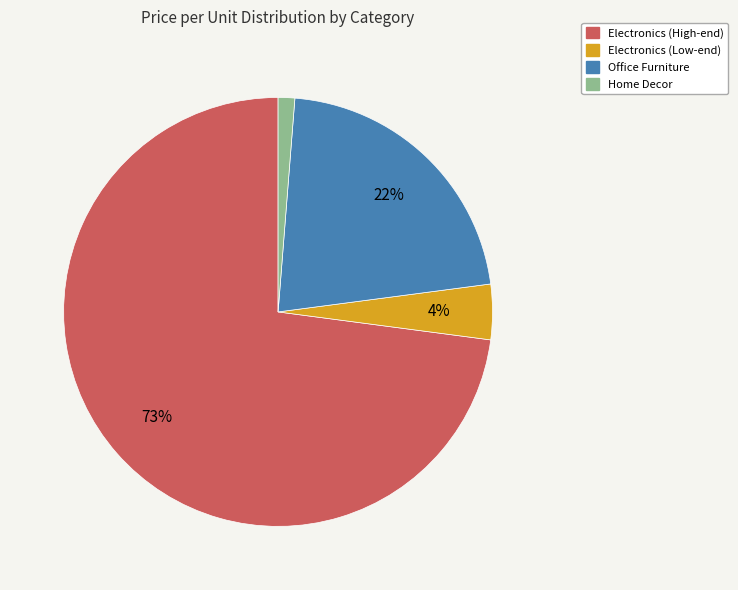

Count the number of slices in the pie.

4